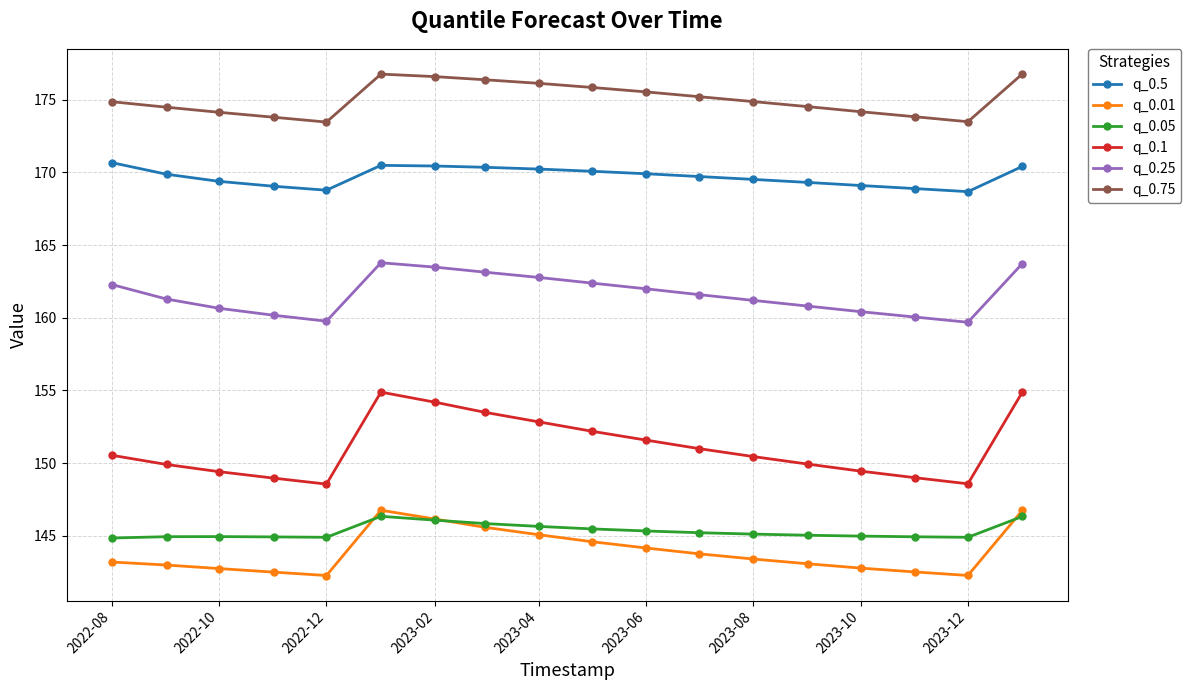

Which series has the largest range (max minus min)?

q_0.1